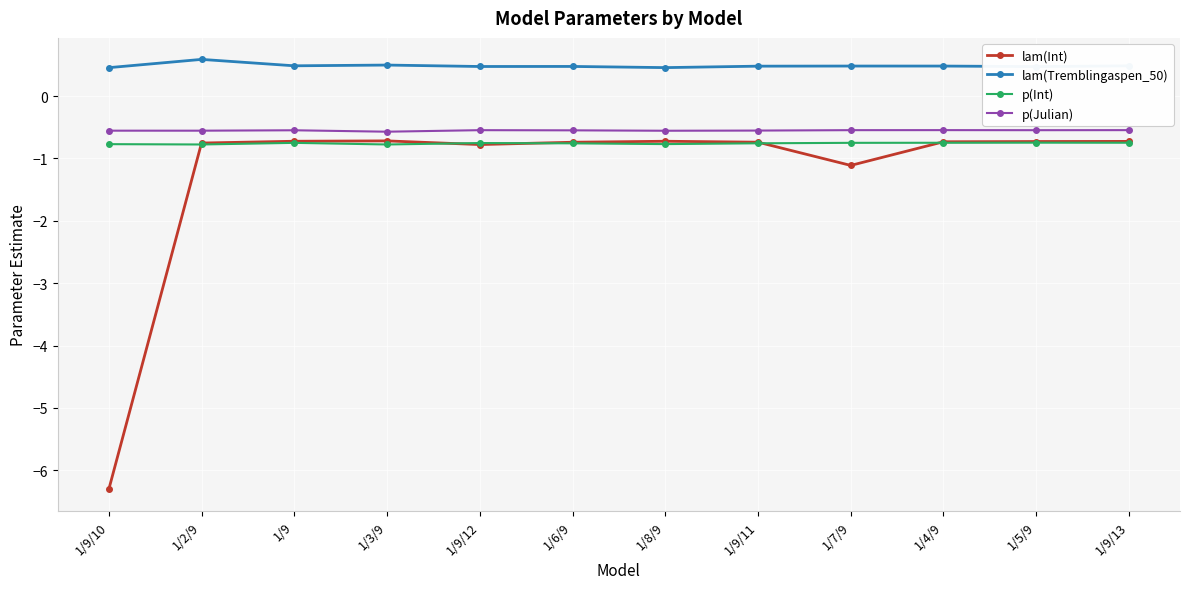

What is the lowest value of the lam(Int) series?

-6.3